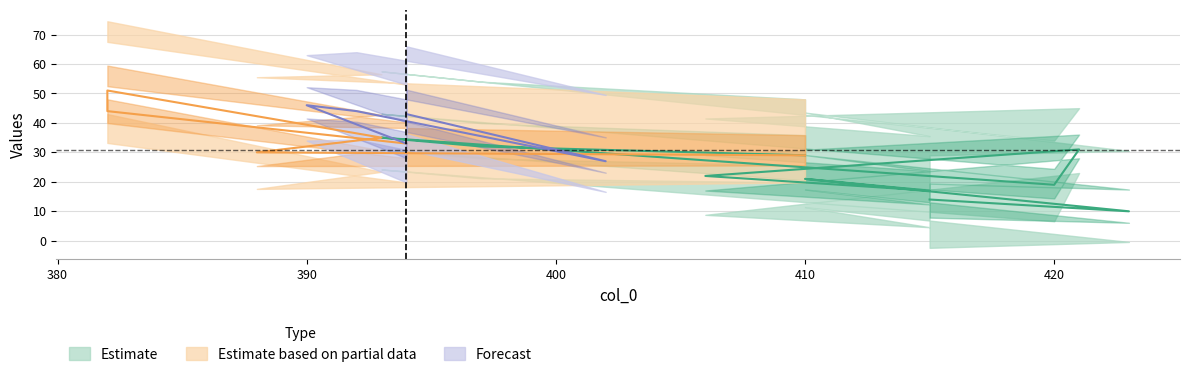

The col_3 series shows 12 at 410. True or false?

False